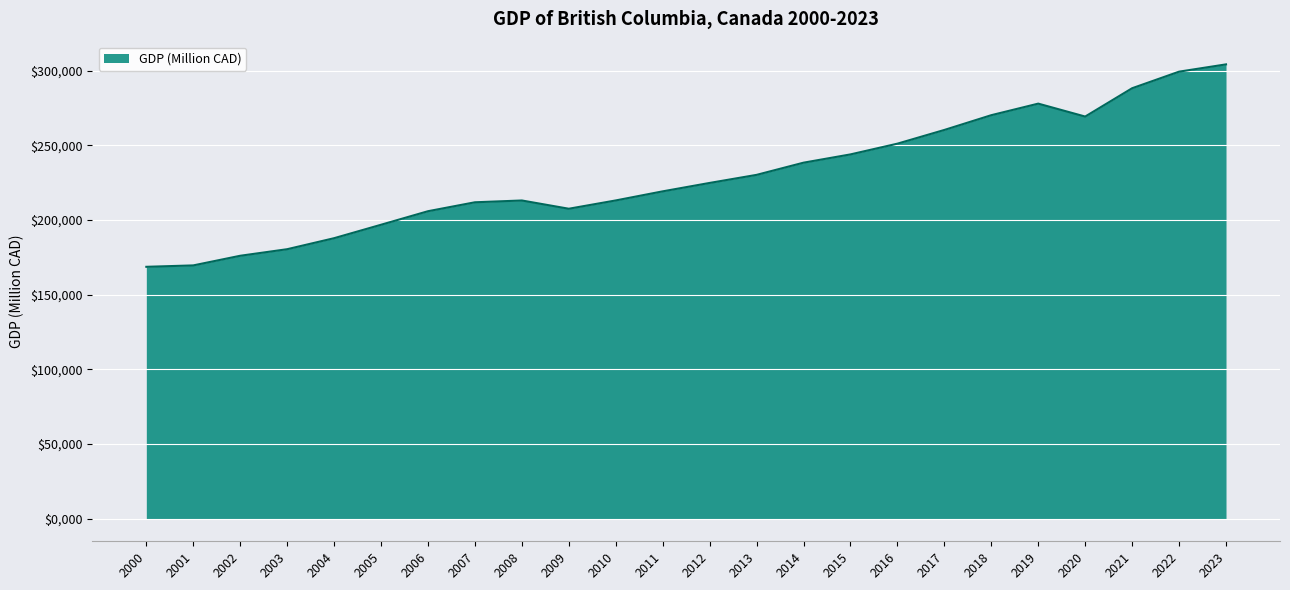

What is the difference between the maximum and minimum values?

135547.3